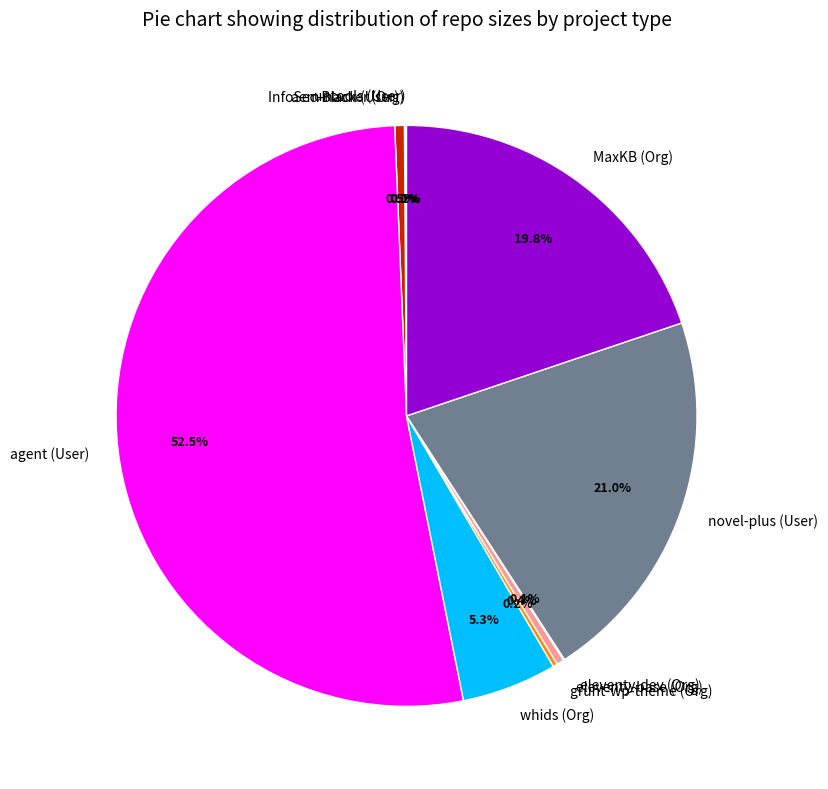

Which category accounts for the majority?

agent (User)